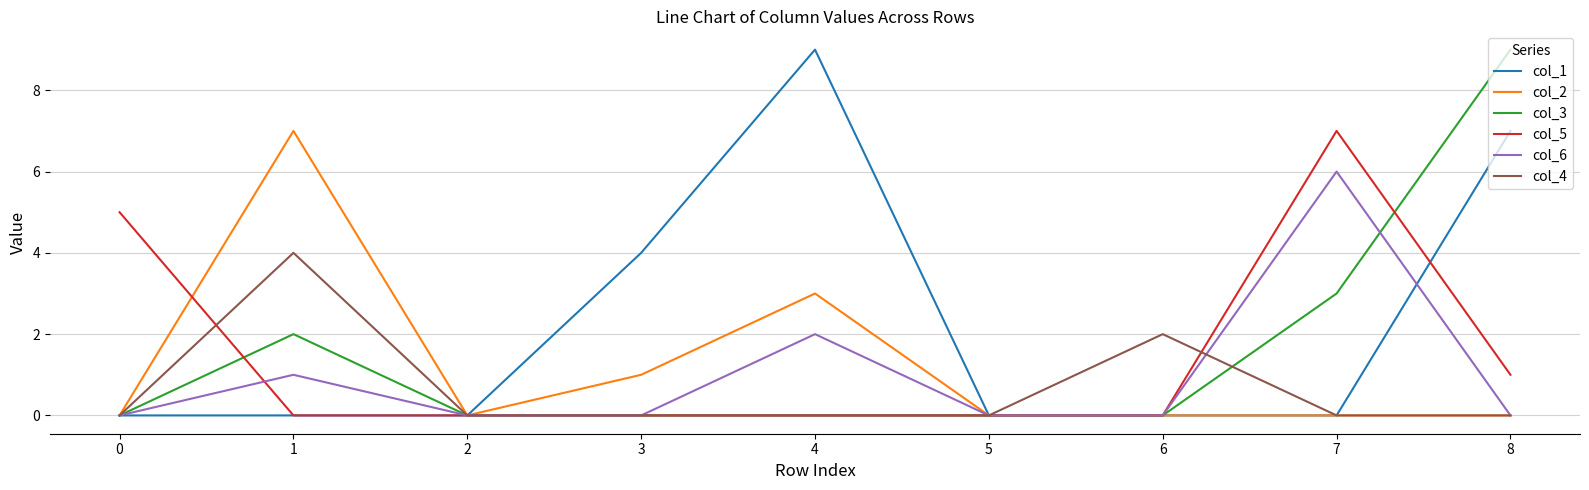

Reading right to left, list all the values displayed in this chart.

col_1: 8=7	7=0	6=0	5=0	4=9	3=4	2=0	1=0	0=0
col_2: 8=0	7=0	6=0	5=0	4=3	3=1	2=0	1=7	0=0
col_3: 8=9	7=3	6=0	5=0	4=0	3=0	2=0	1=2	0=0
col_5: 8=1	7=7	6=0	5=0	4=0	3=0	2=0	1=0	0=5
col_6: 8=0	7=6	6=0	5=0	4=2	3=0	2=0	1=1	0=0
col_4: 8=0	7=0	6=2	5=0	4=0	3=0	2=0	1=4	0=0